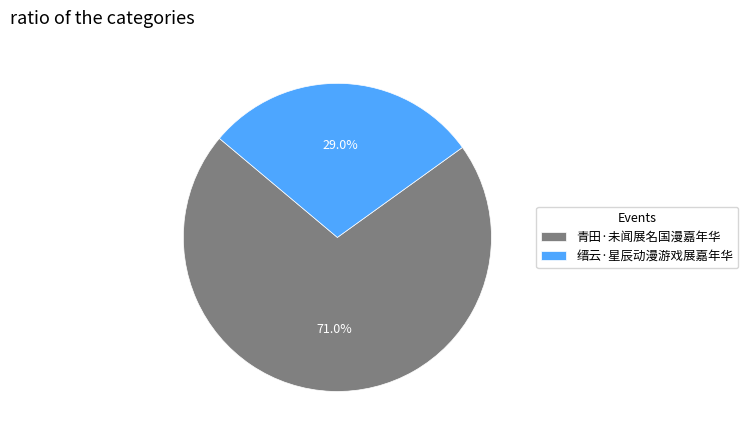

Is there a majority slice in this chart?

Yes